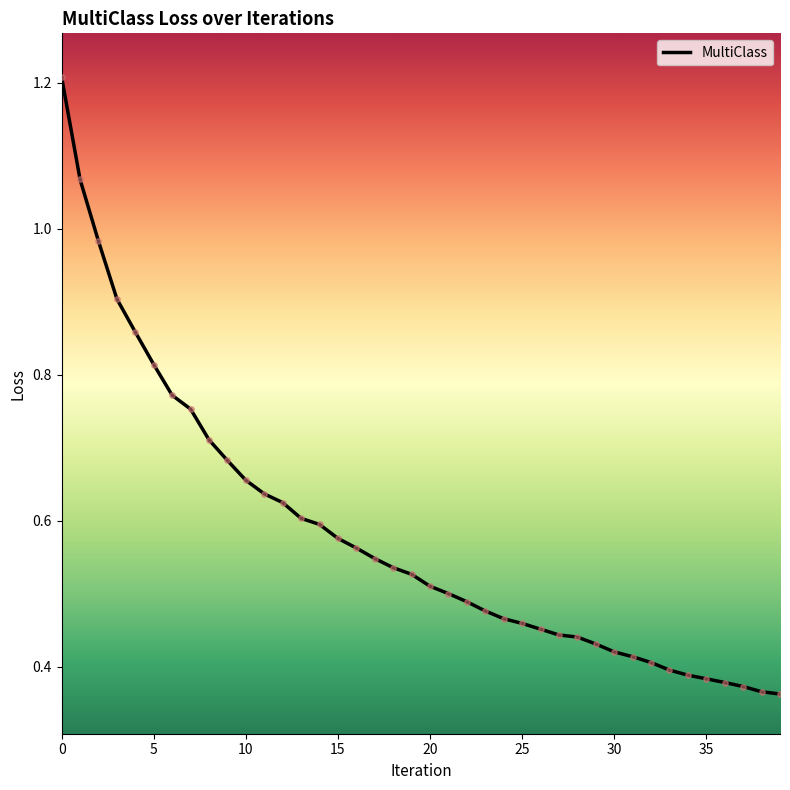

What is the maximum value shown in the chart?

1.2